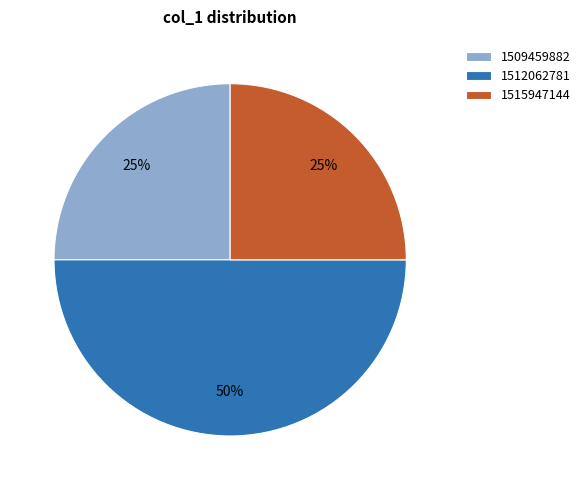

Does 1515947144 represent more than half of the total?

No